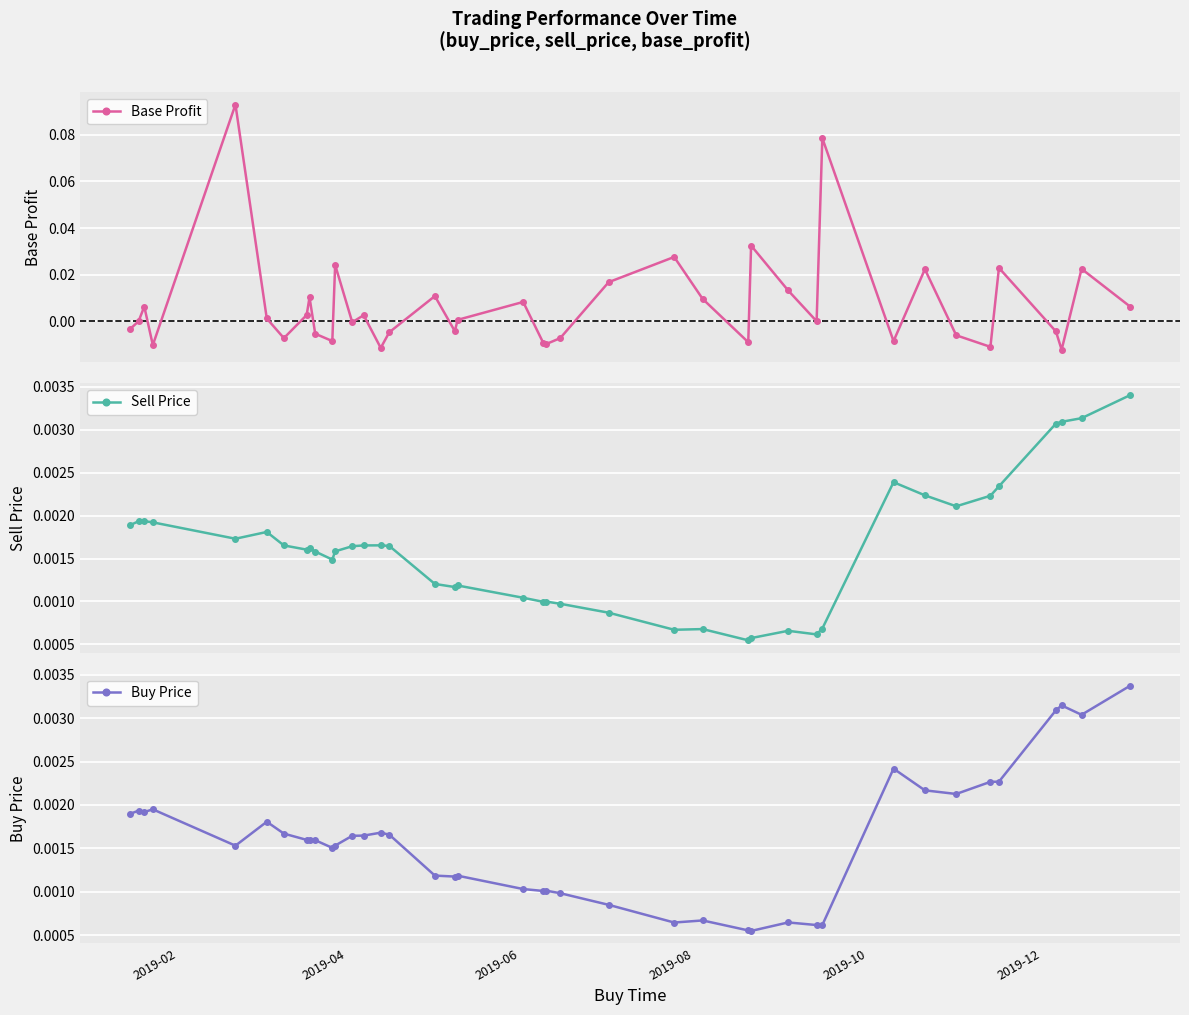

How many times do Base Profit and Sell Price cross each other?

25